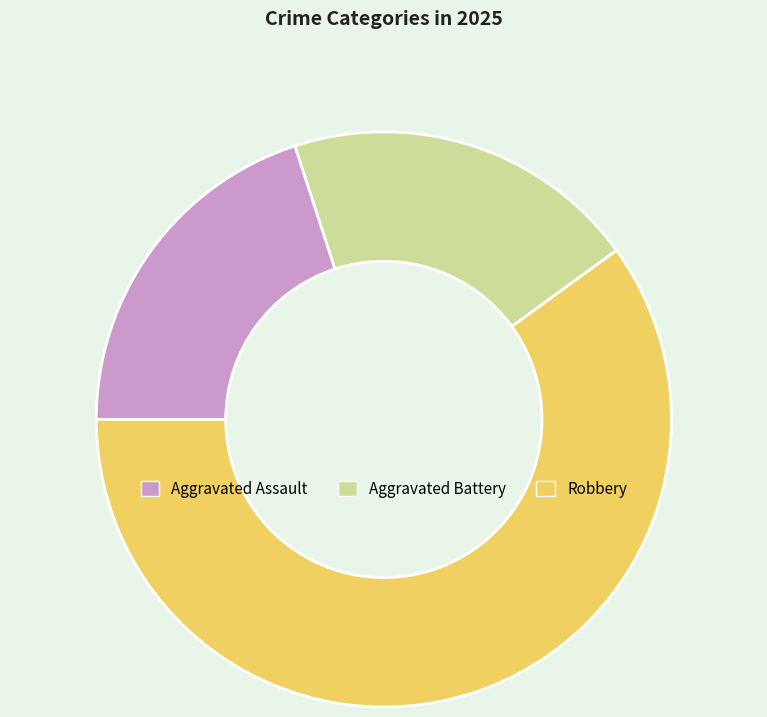

Between Aggravated Assault and Robbery, which is larger?

Robbery